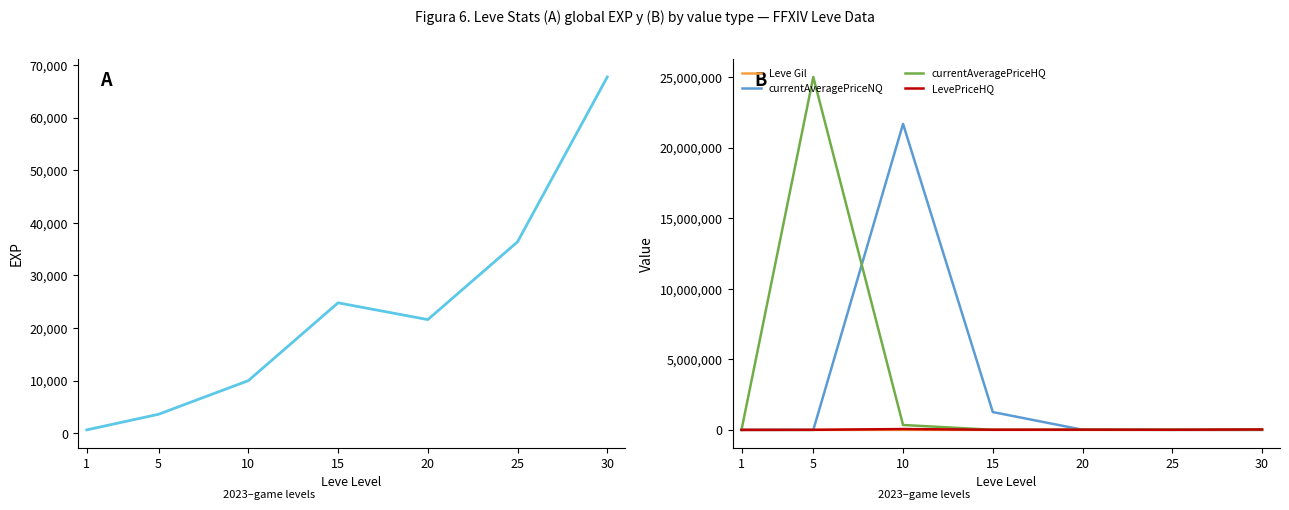

Reading left to right, extract all data points from this chart.

Leve EXP: 1=630.0	5=3600.0	10=9990.0	15=24790.0	20=21600.0	25=36390.0	30=67730.0
Leve Gil: 1=113.0	5=139.0	10=293.0	15=529.0	20=292.0	25=485.0	30=532.0
currentAveragePriceNQ: 1=72.2	5=0.0	10=21676668.0	15=1262751.5	20=11607.0	25=1633.3	30=0.0
currentAveragePriceHQ: 1=113.5	5=25000000.0	10=346666.3	15=8999.5	20=14999.0	25=8331.7	30=27499.5
LevePriceHQ: 1=113.5	5=5897.5	10=59999.0	15=9438.7	20=15579.0	25=9301.7	30=28425.5